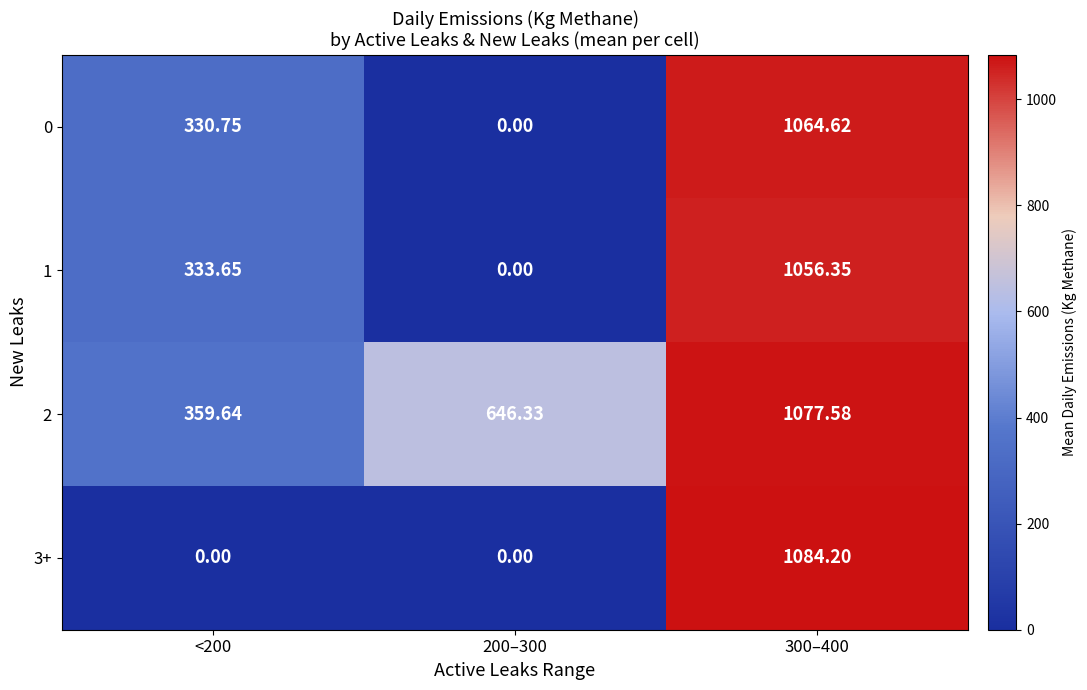

Is the value of 2 at <200 greater than the value of 0 at 200–300?

Yes